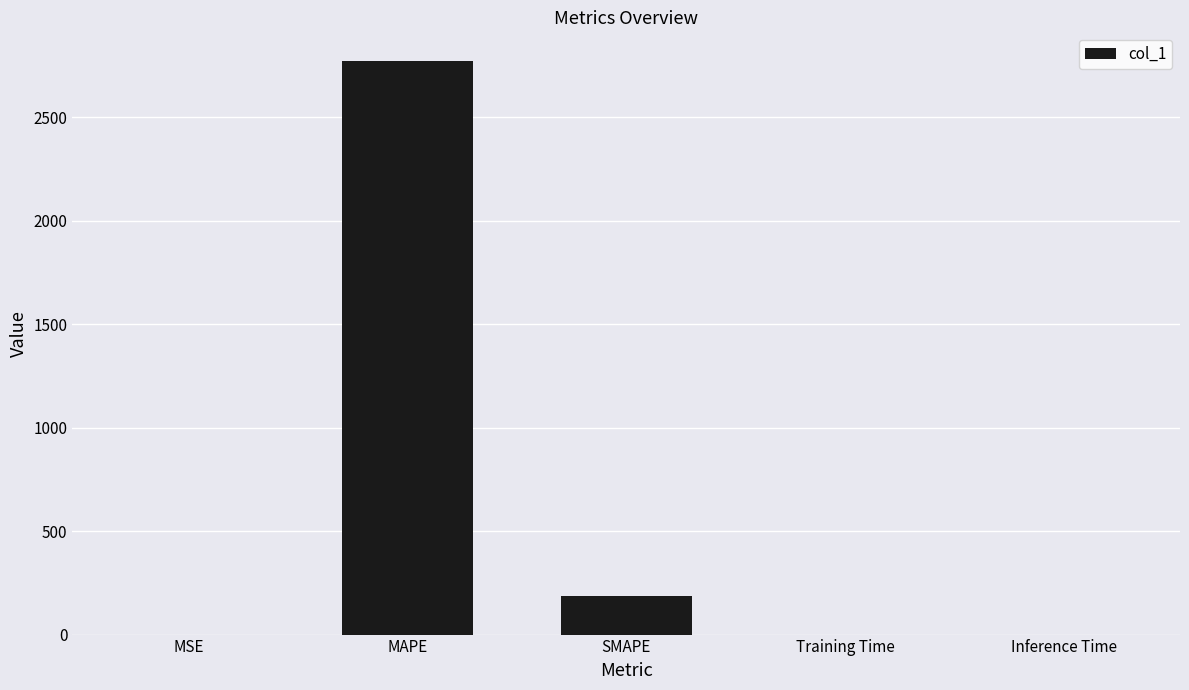

What is the greatest value displayed?

2771.3